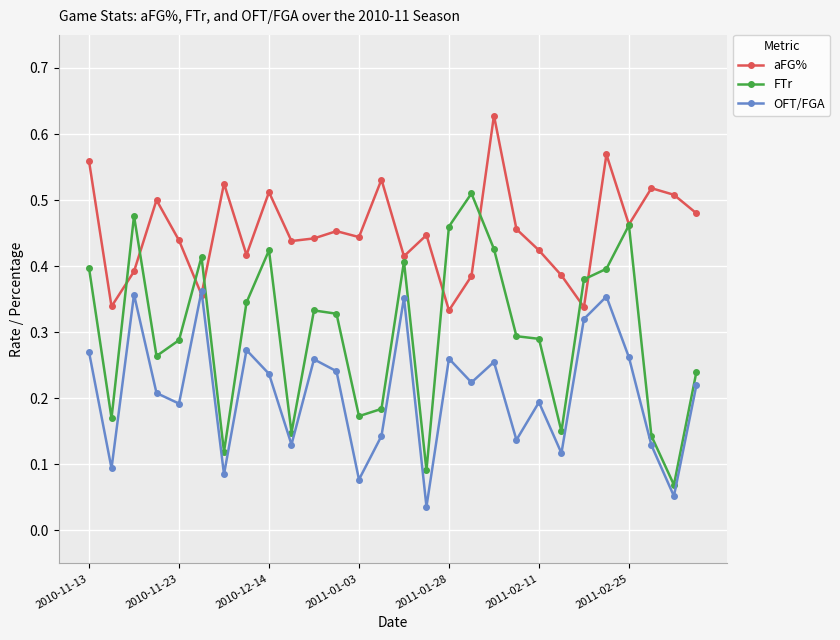

How many FTr values are between 0 and 1?

28